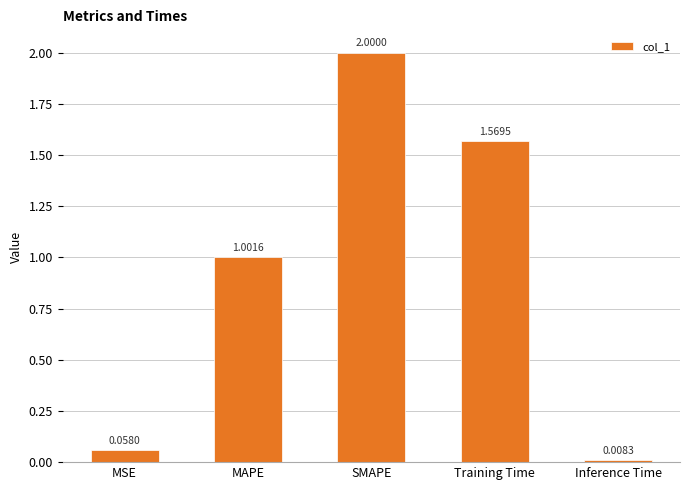

Rank the categories by value from lowest to highest.

Inference Time, MSE, MAPE, Training Time, SMAPE